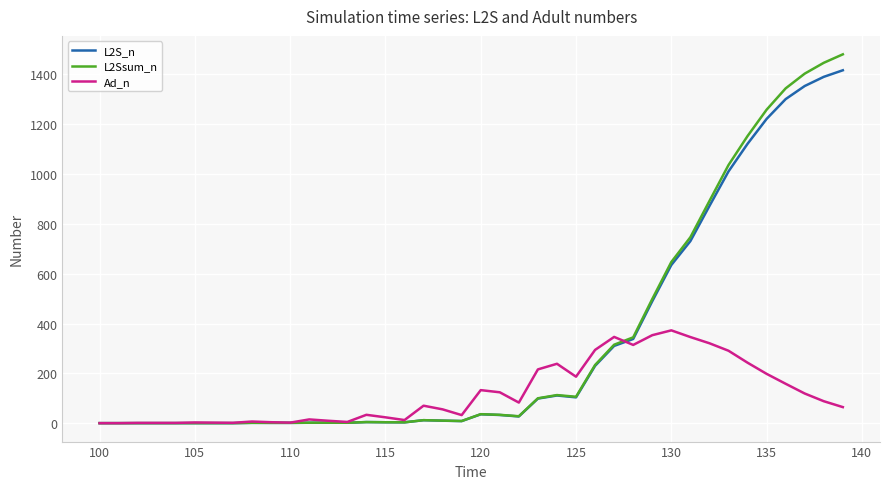

What is the highest value of the Ad_n series?

372.5